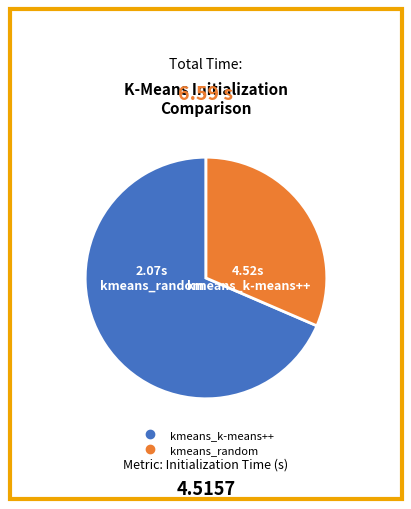

Count the number of slices in the pie.

2